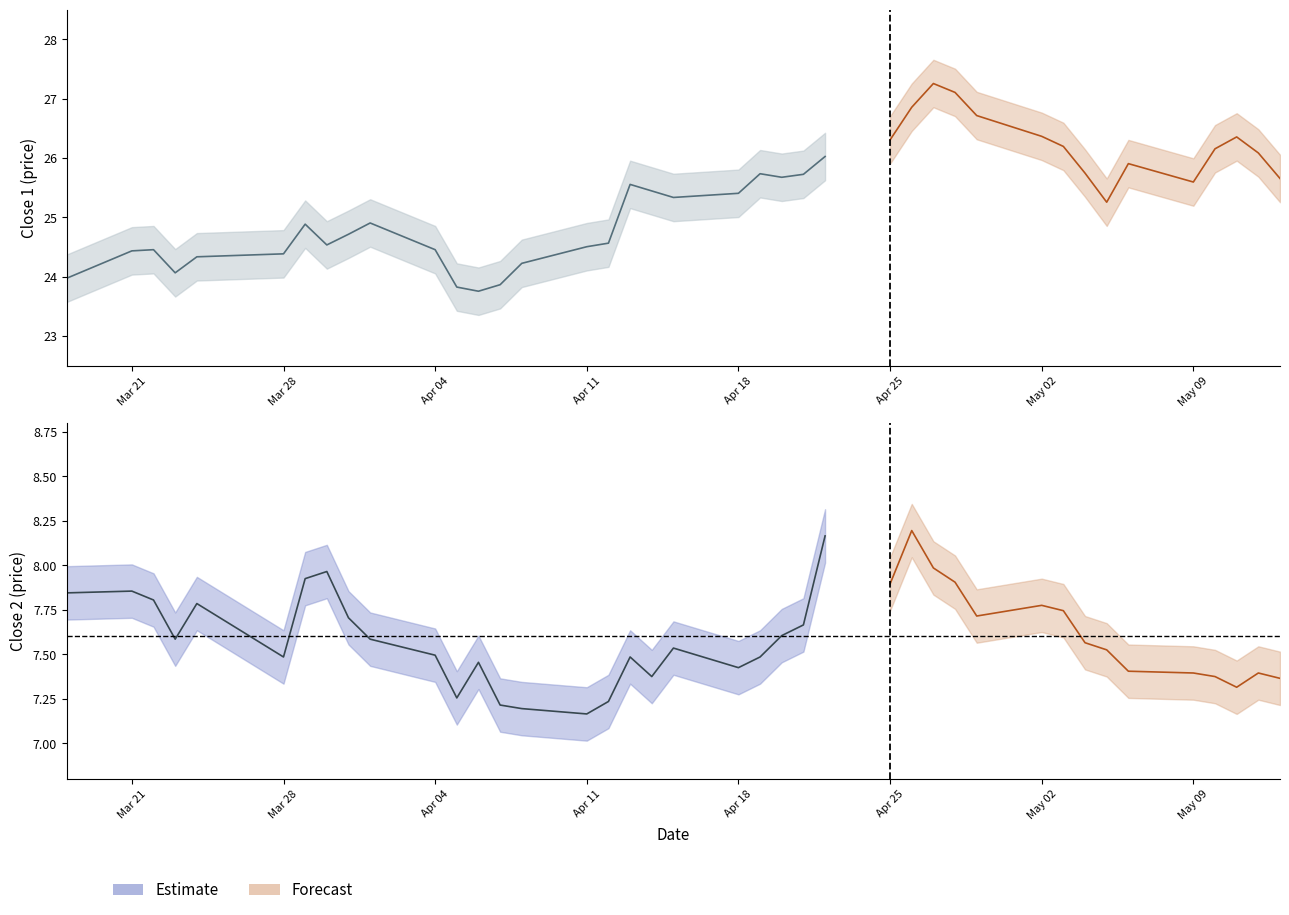

True or false: close2 and close1 cross at least once.

False